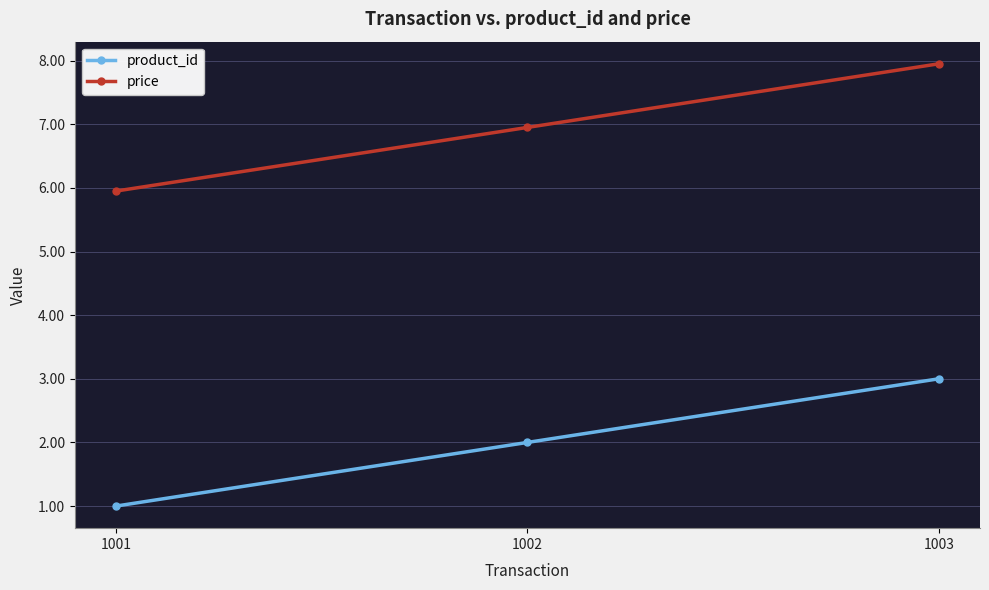

Reading left to right, list all the values displayed in this chart.

product_id: 1001=1.0	1002=2.0	1003=3.0
price: 1001=6.0	1002=7.0	1003=8.0